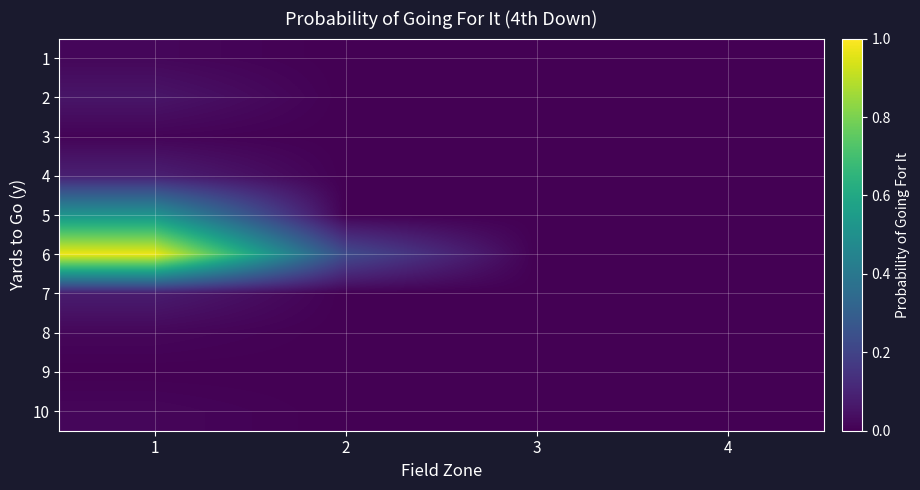

At how many categories does at least one series exceed 0?

2